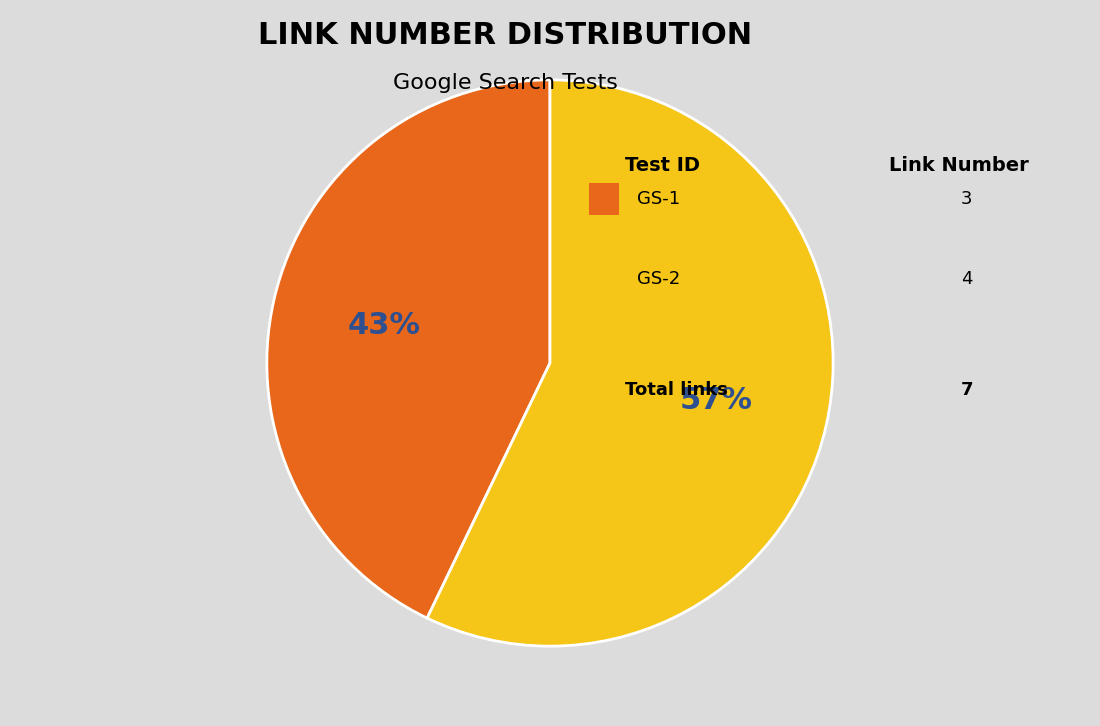

Does any single category account for the majority?

Yes